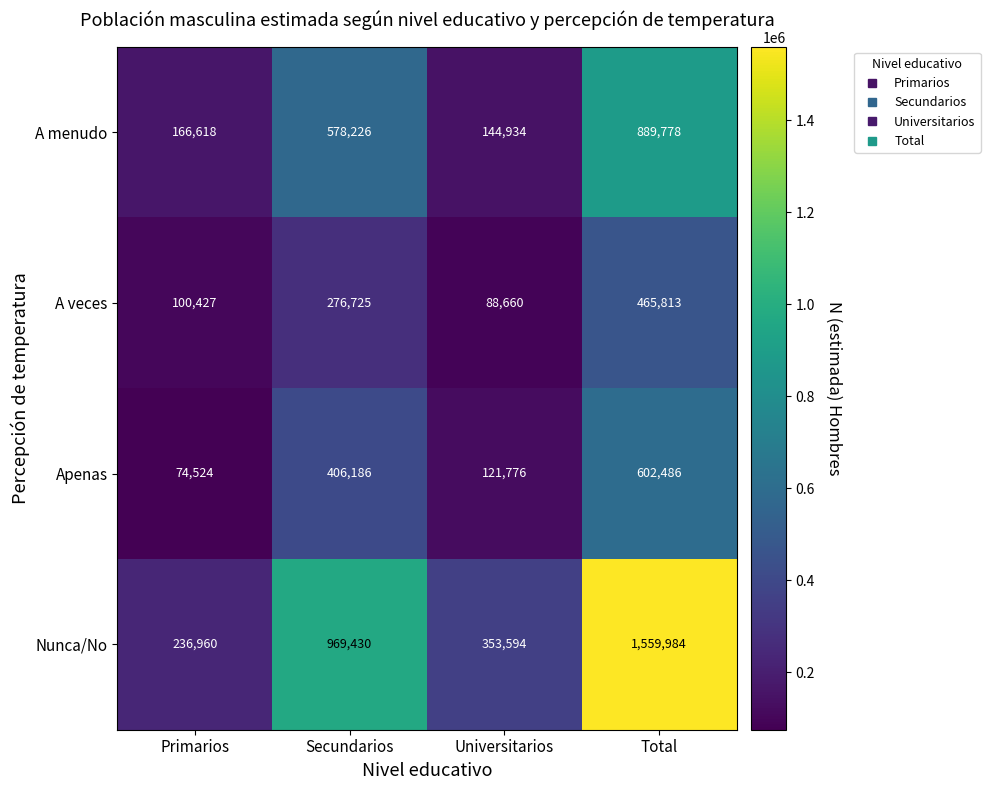

How many series are shown in this chart?

4